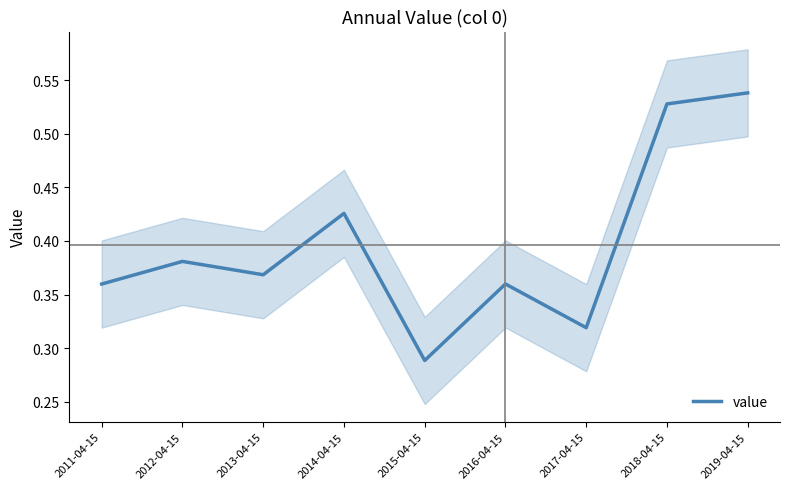

Rank the categories by value from highest to lowest.

2019-04-15, 2018-04-15, 2014-04-15, 2012-04-15, 2013-04-15, 2016-04-15, 2011-04-15, 2017-04-15, 2015-04-15